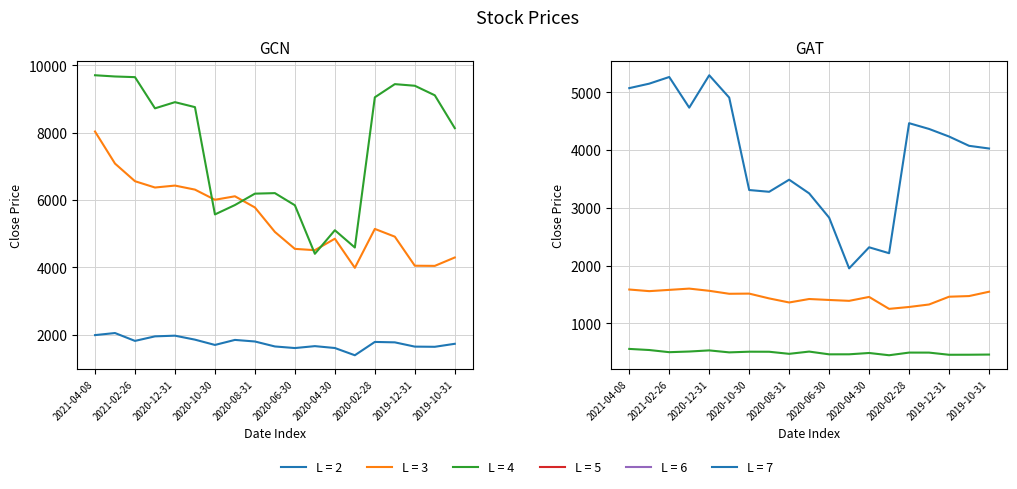

Between 2020-11-27 and 2020-10-30, which series saw the biggest shift?

BAJAJFINSV_close